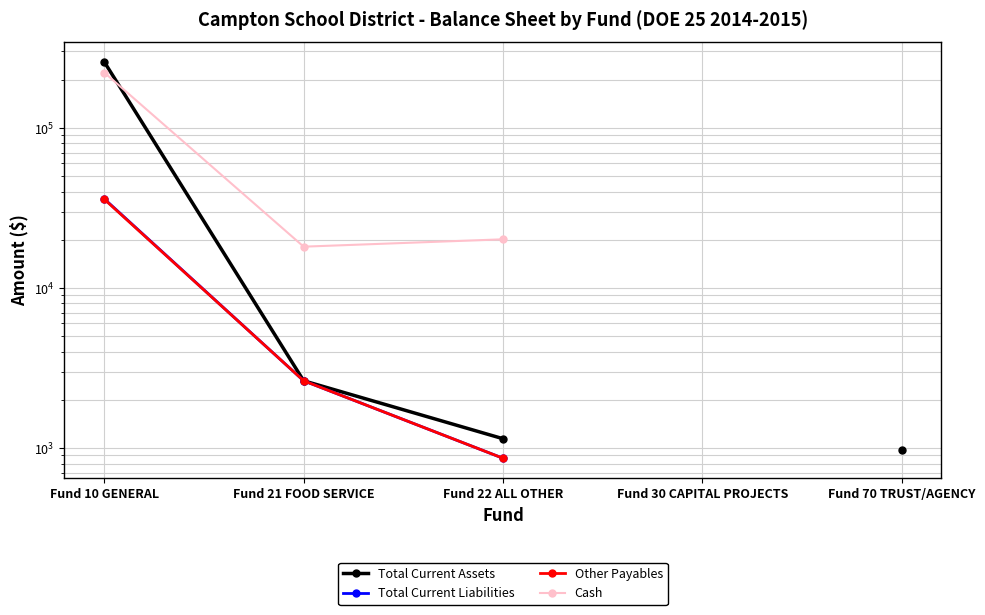

Which series has the largest range (max minus min)?

Total Current Assets